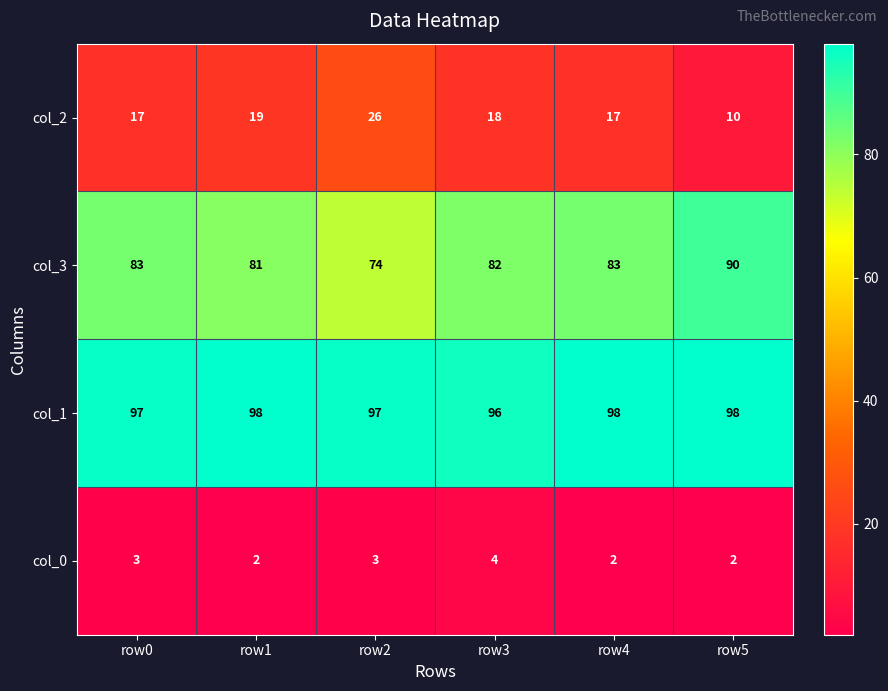

What is the spread (max minus min) of values at row3?

92